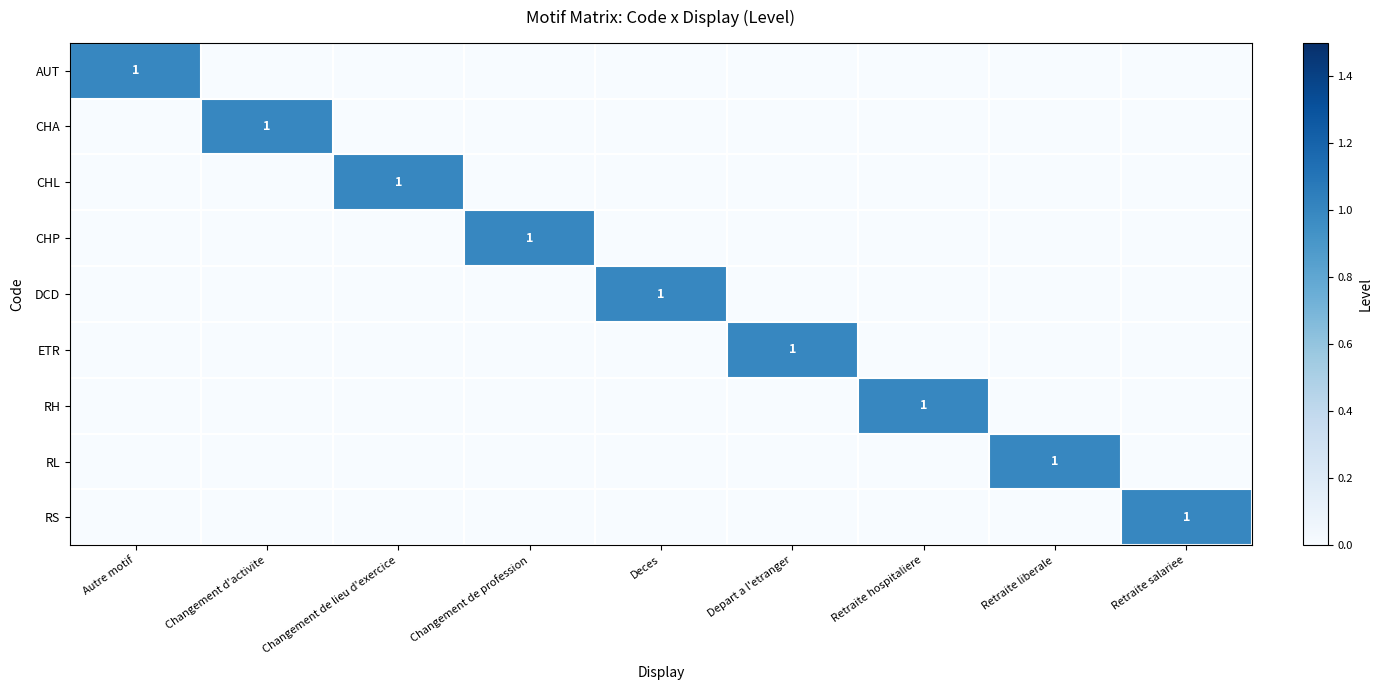

Is it true that RL equals 2 at Retraite liberale?

False